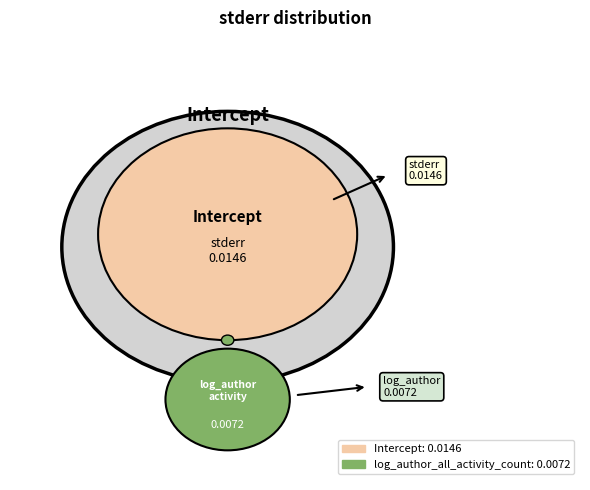

Between log_author_all_activity_count and Intercept, which is larger?

Intercept